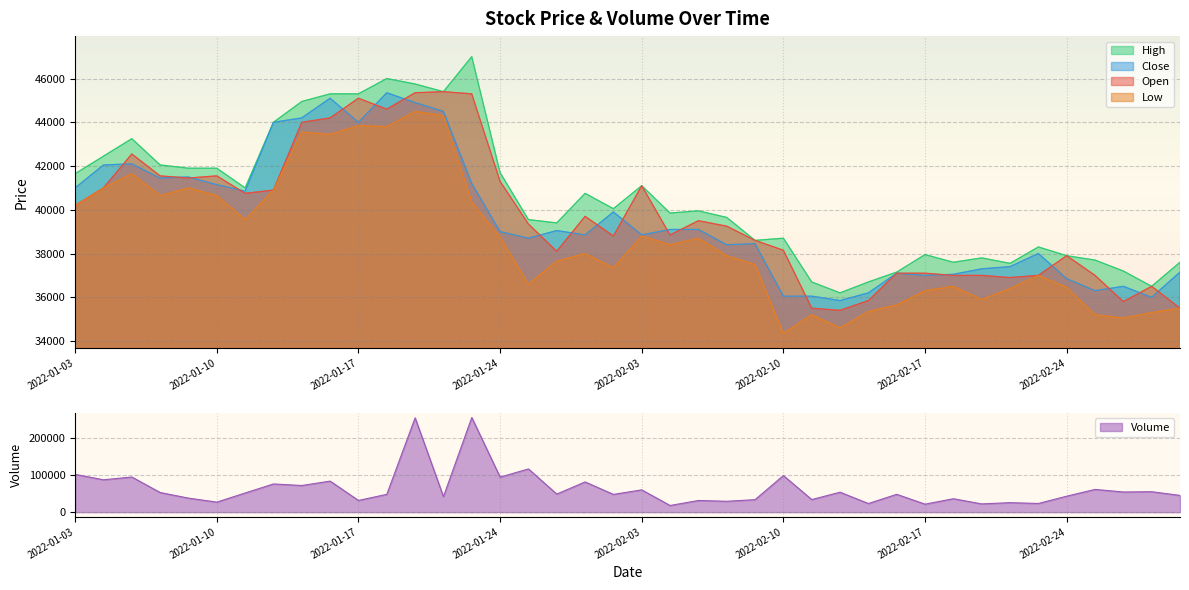

The value of High at 2022-01-07 is 19300. True or false?

False